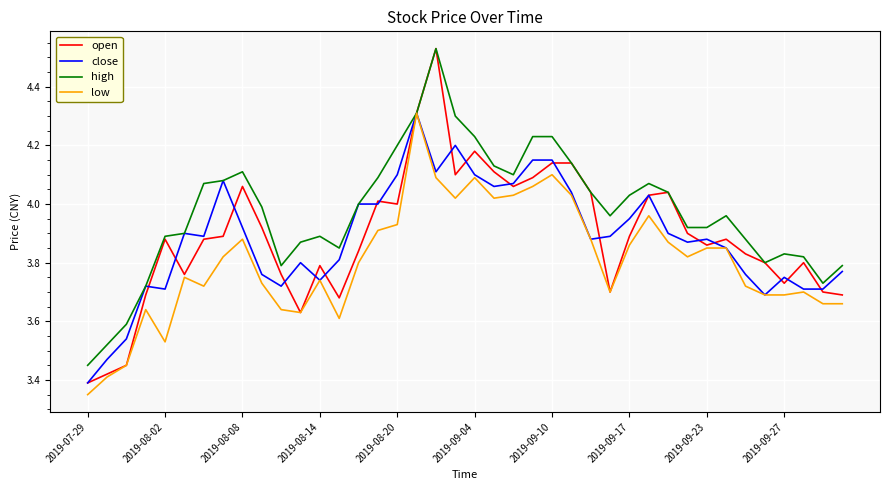

Which series has the widest spread of values?

open